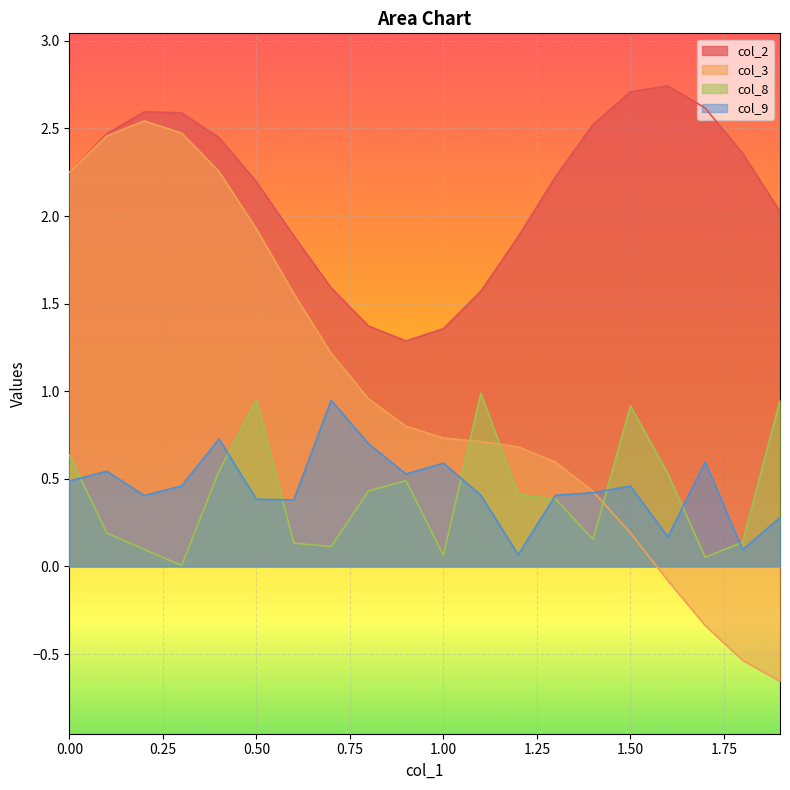

The value of col_9 at 0.6 is 0.6. True or false?

False